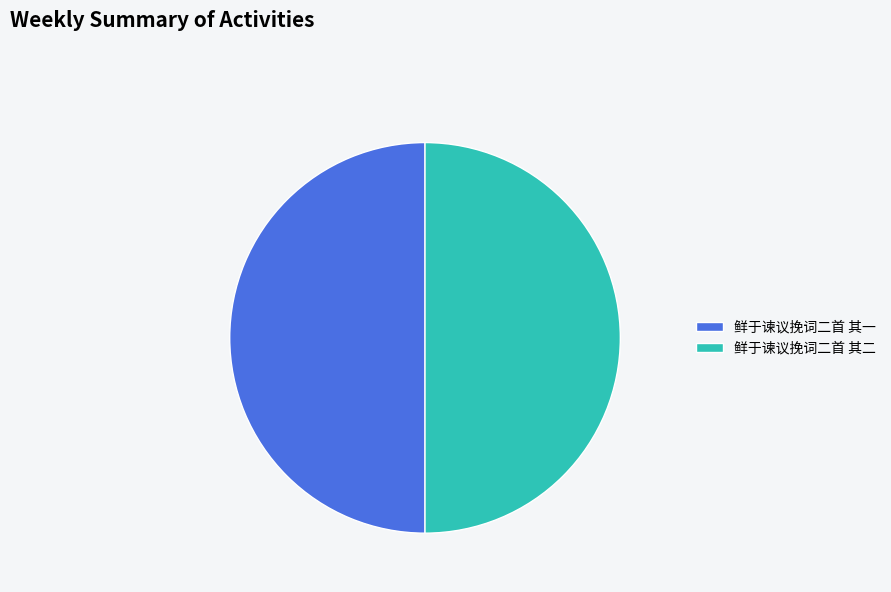

What is the ratio of the value at 鲜于谏议挽词二首 其二 to the value at 鲜于谏议挽词二首 其一?

1.0